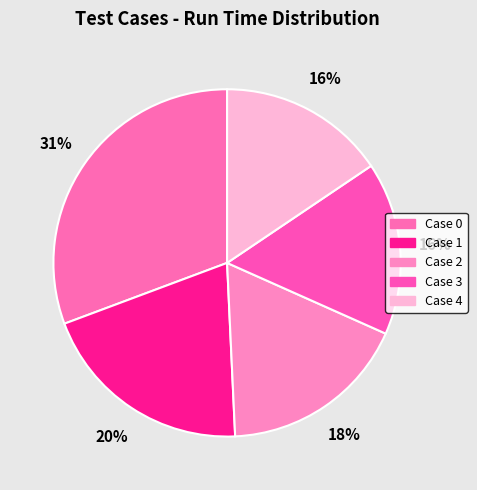

Count the number of slices in the pie.

5